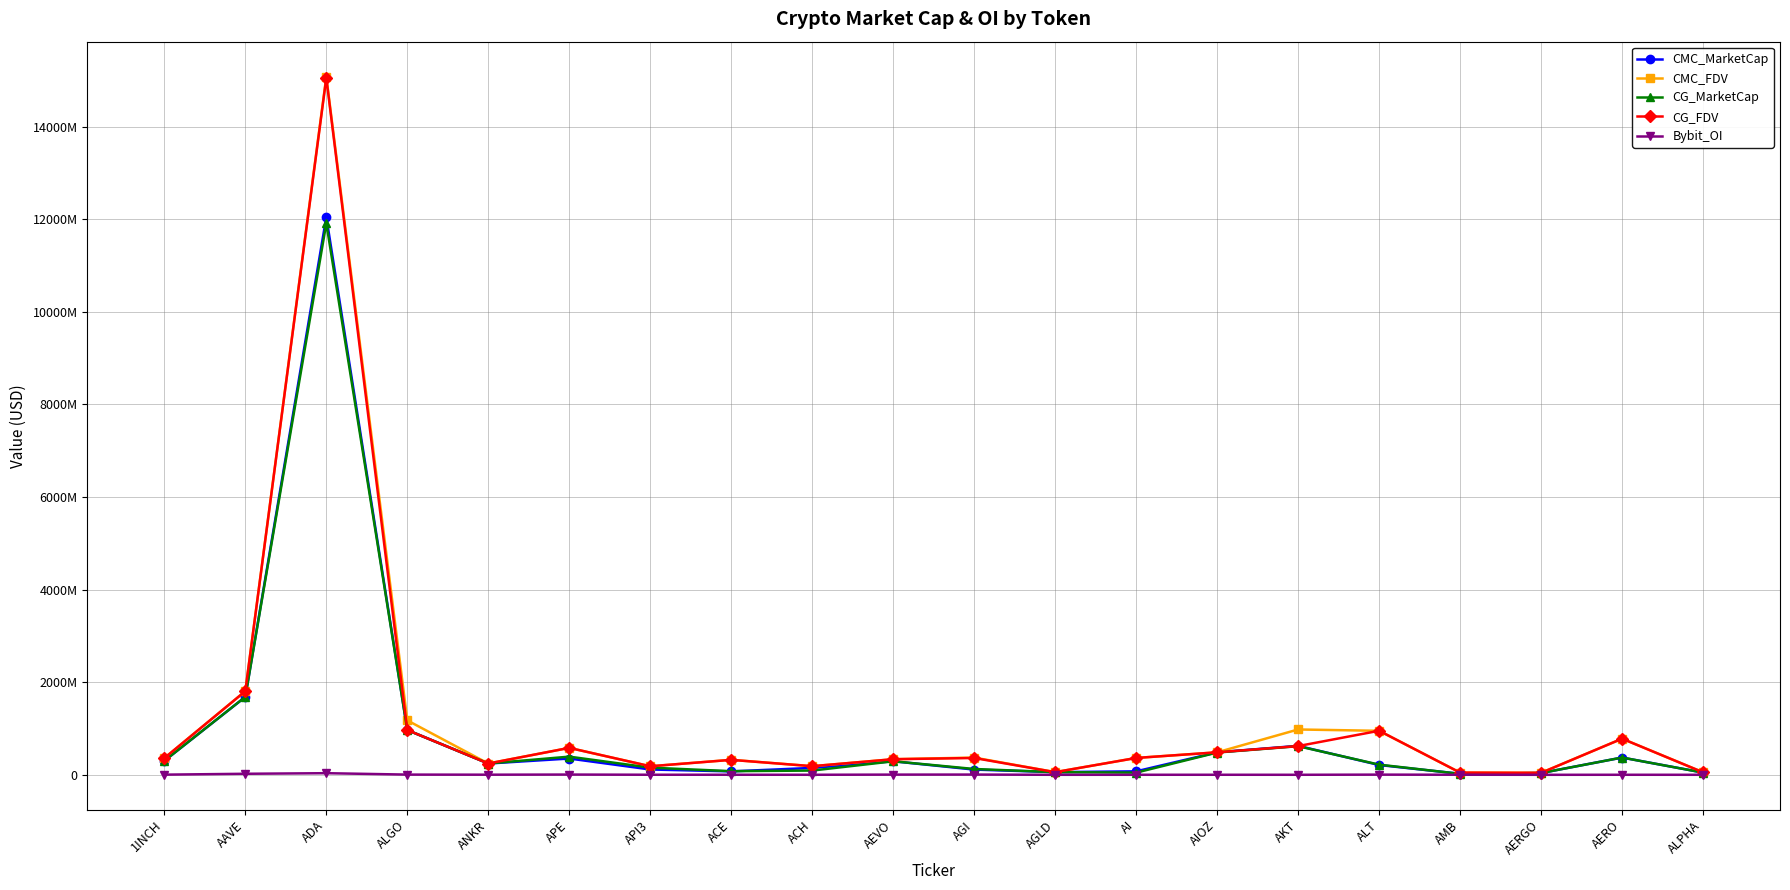

What is the value of the Bybit_OI point at the 9th from the left?

1267767.0